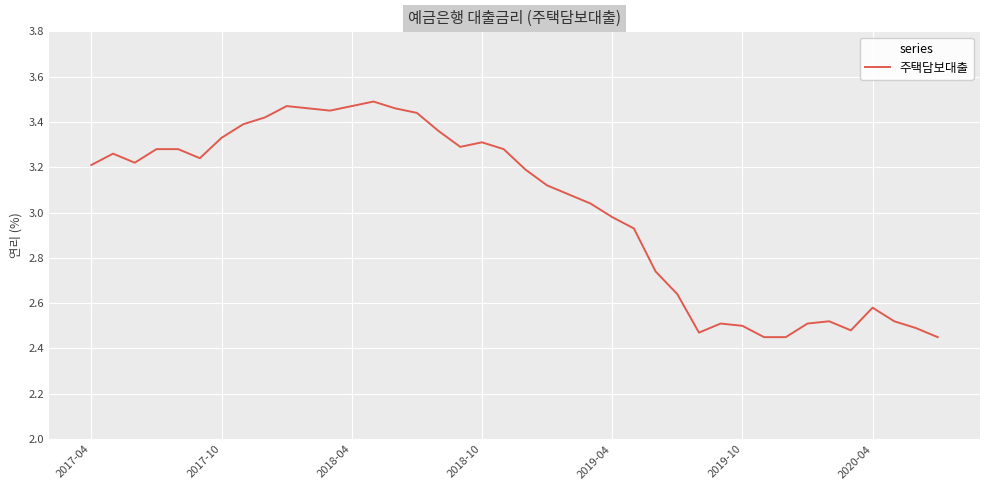

What is the difference between the maximum and minimum values?

1.0